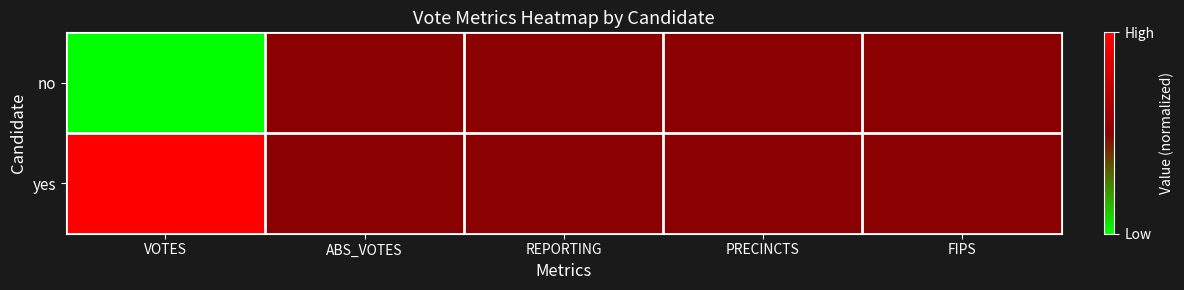

List the series in order of their overall mean, lowest first.

no, yes